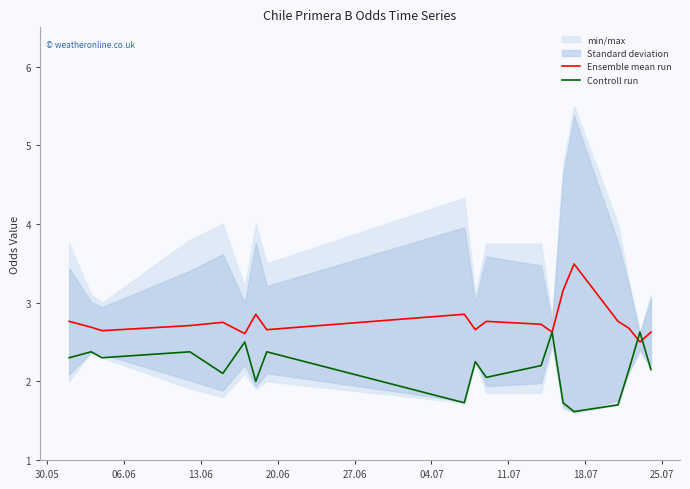

Is the value of Ensemble mean run at 20.06 greater than the value of Controll run at 10?

Yes